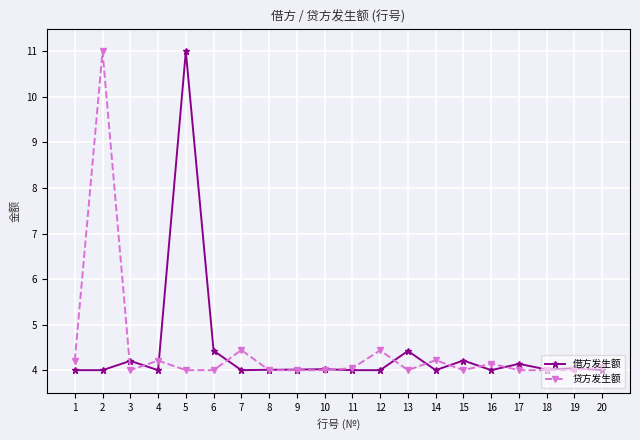

Where is the first local maximum for 借方发生额?

3